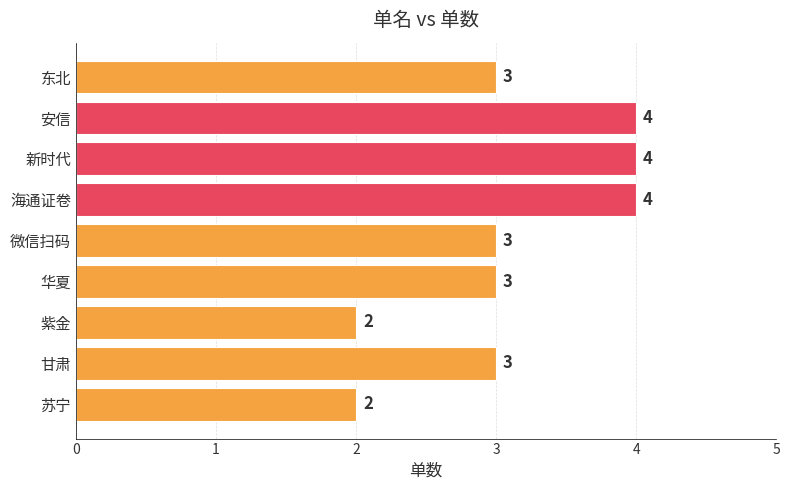

How many values are between 3 and 4?

7